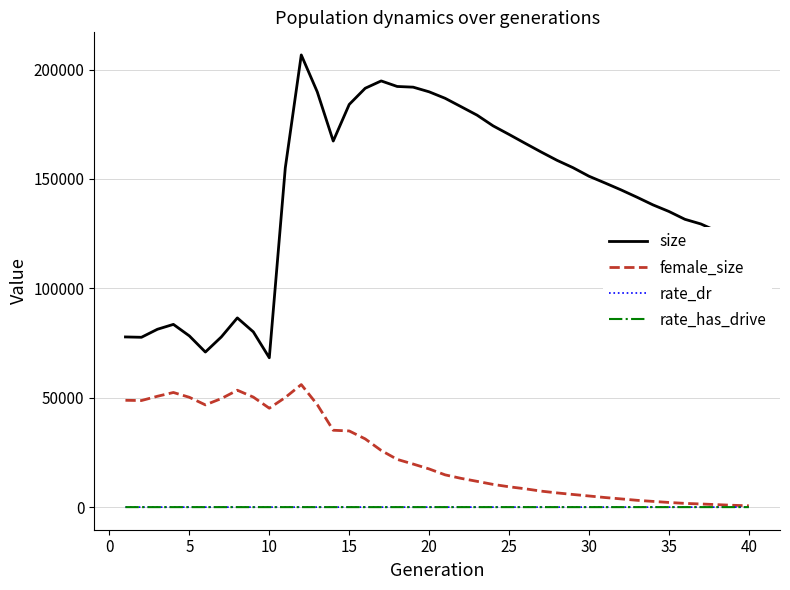

True or false: rate_has_drive and size intersect in this chart.

False